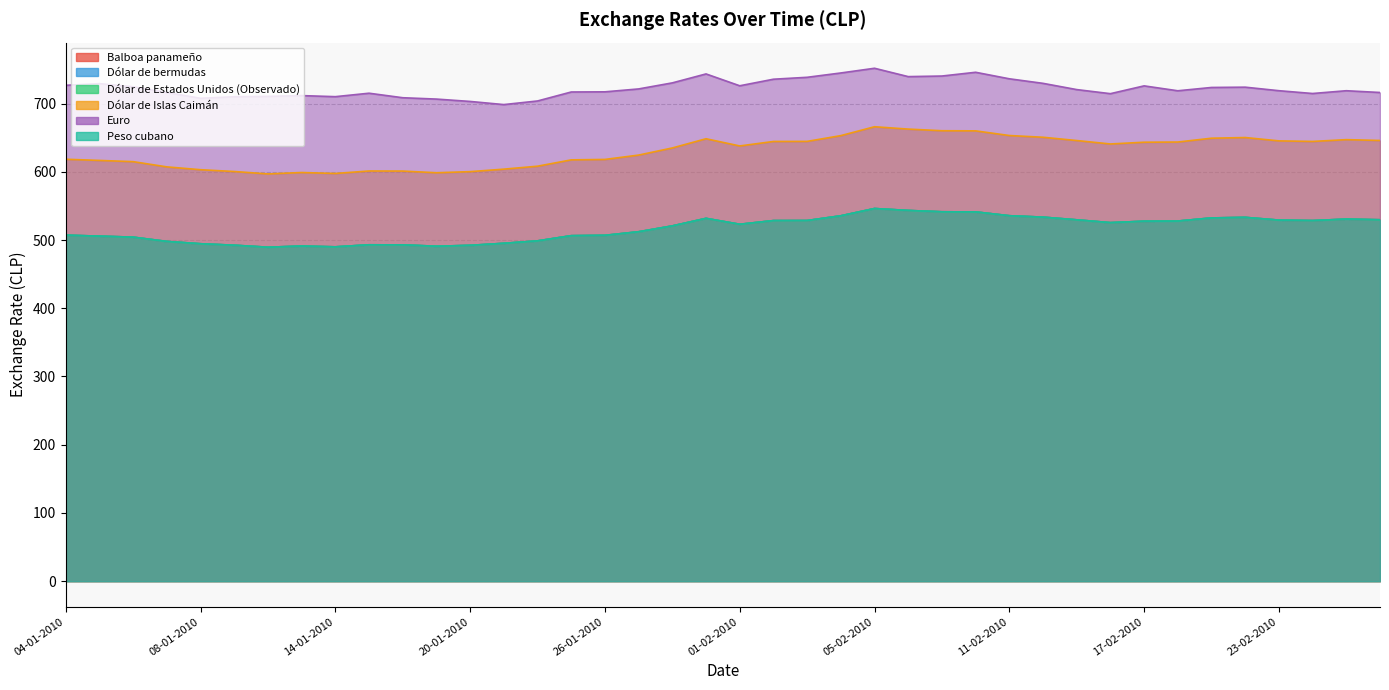

What is the sum of the Peso cubano values at 25-01-2010 and 04-02-2010?

1041.9